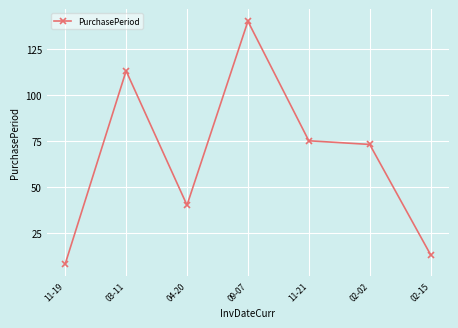

Reading left to right, list all the values displayed in this chart.

8	113	40	140	75	73	13